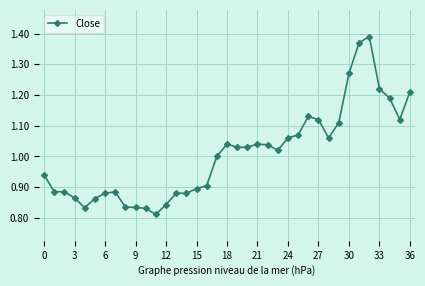

What is the sum of all values?

37.3